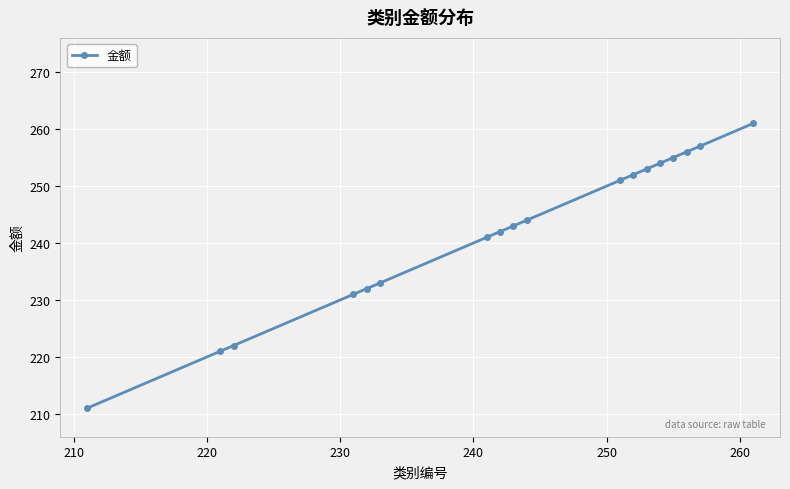

Reading left to right, transcribe all the data shown in this chart.

211	221	222	231	232	233	241	242	243	244	251	252	253	254	255	256	257	261